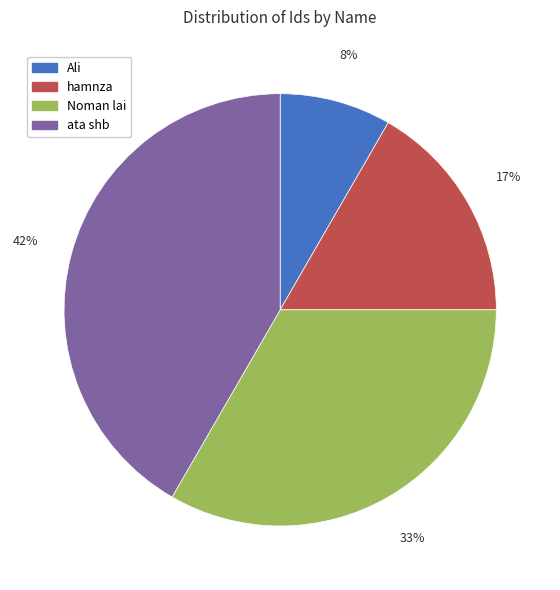

What is the ratio of the value at Noman lai to the value at ata shb?

0.8